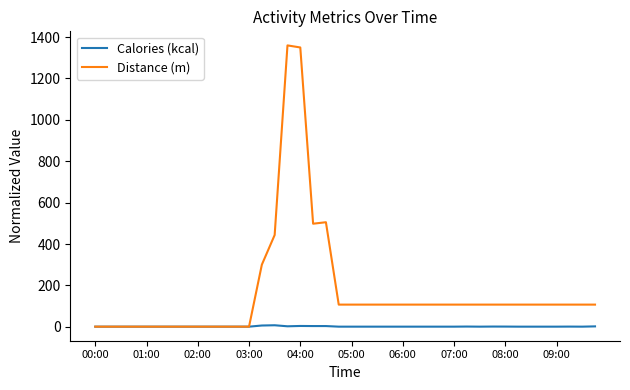

What are all the series names shown in the legend?

Calories (kcal), Distance (m)